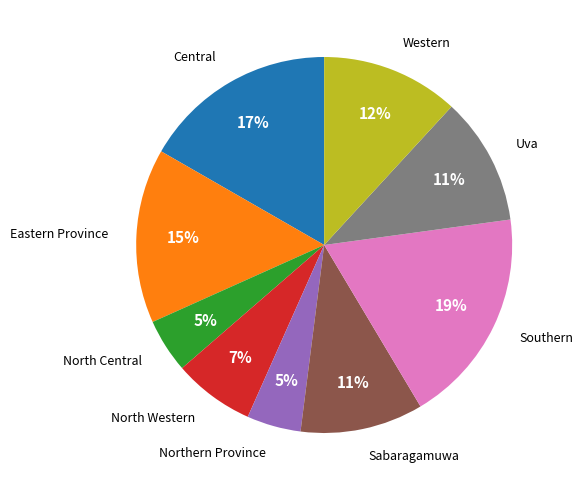

To the nearest percent, what is the average slice percentage?

11%